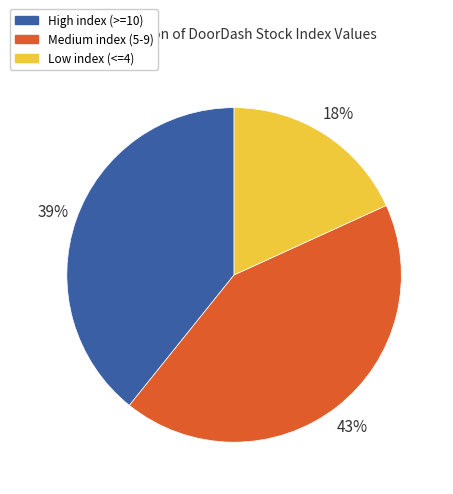

Rank the categories by value from highest to lowest.

Medium index (5-9), High index (>=10), Low index (<=4)